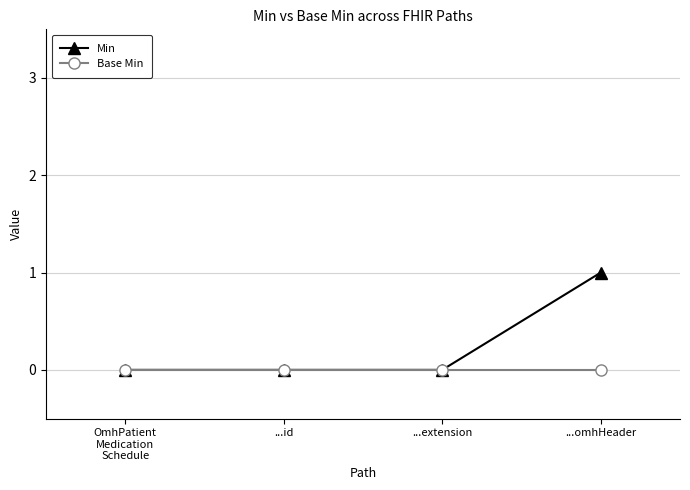

True or false: Base Min has a value of 0 at ...omhHeader.

True